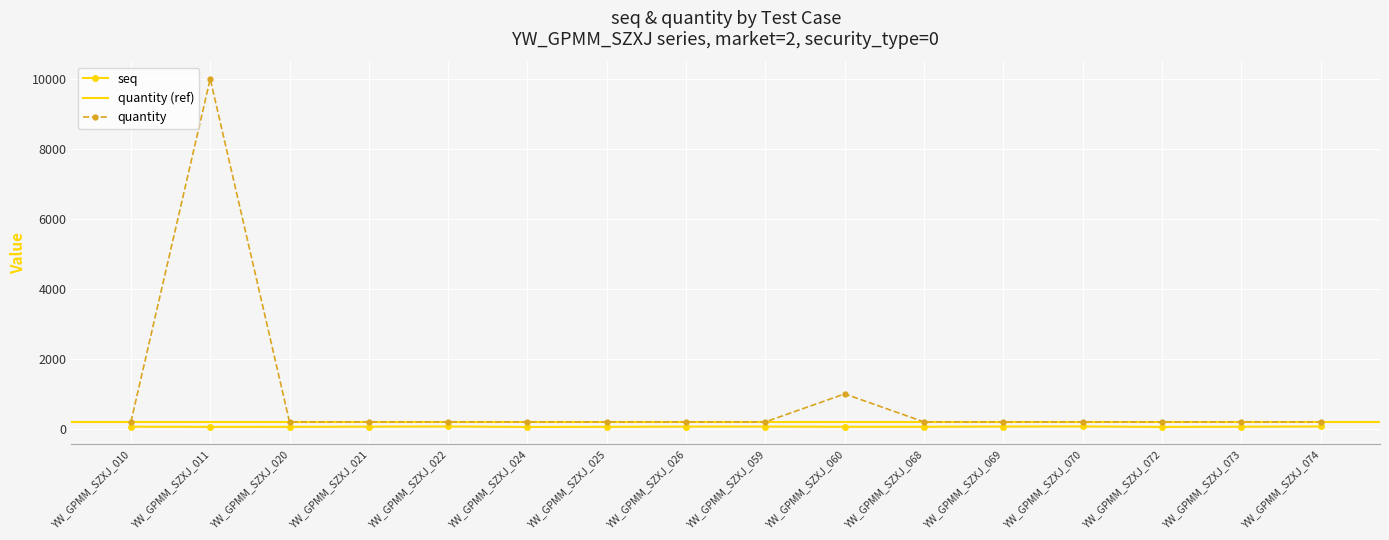

What is the difference between the maximum and minimum values in the quantity series?

9800